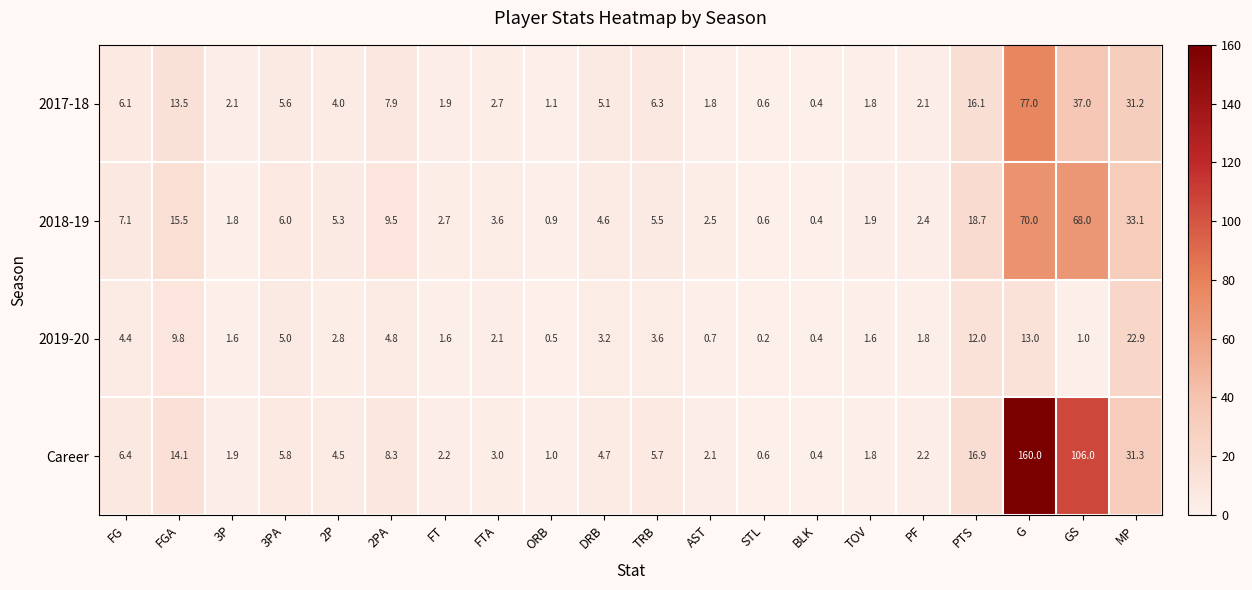

Between FTA and MP, which series saw the biggest shift?

2018-19